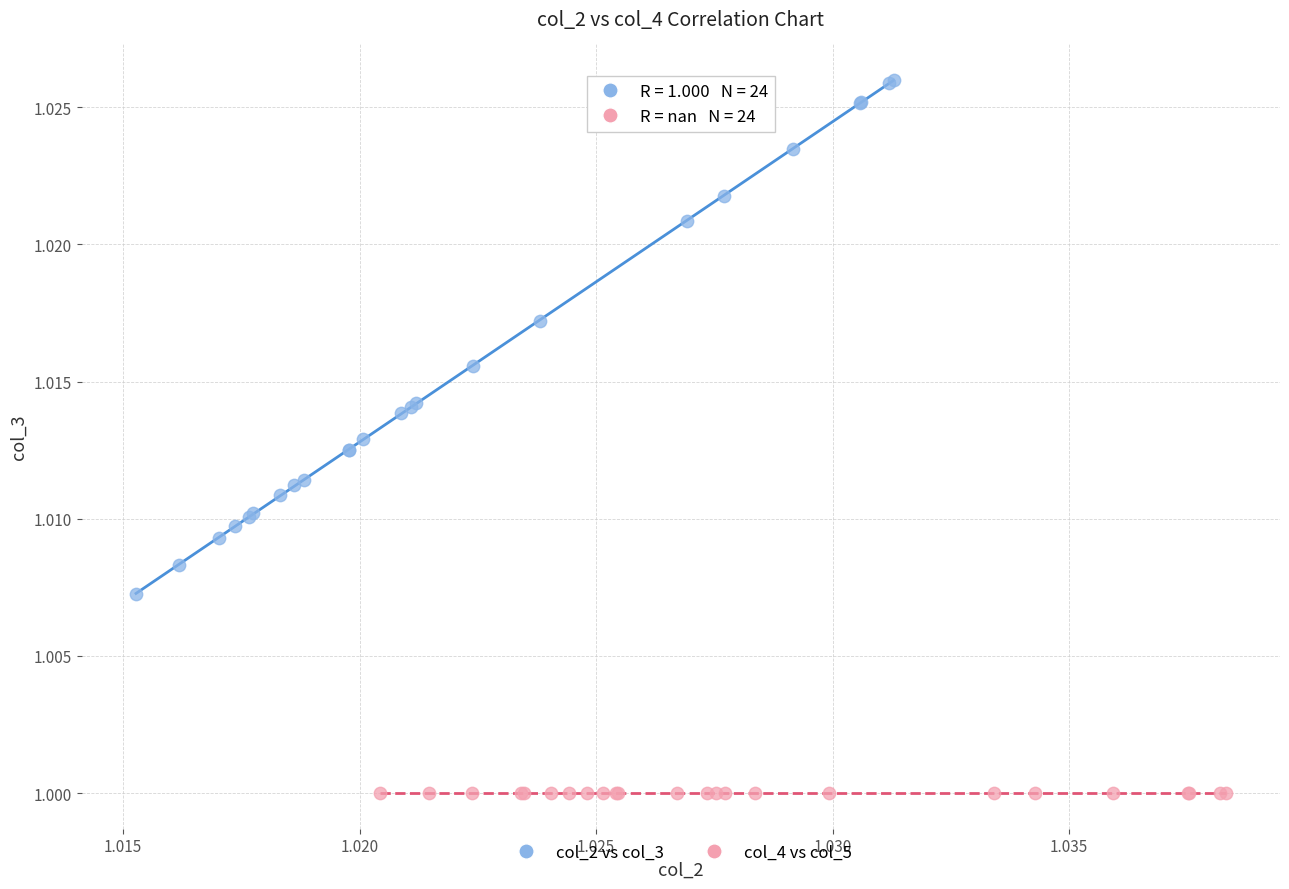

Which series reaches the minimum Y coordinate?

col_4 vs col_5